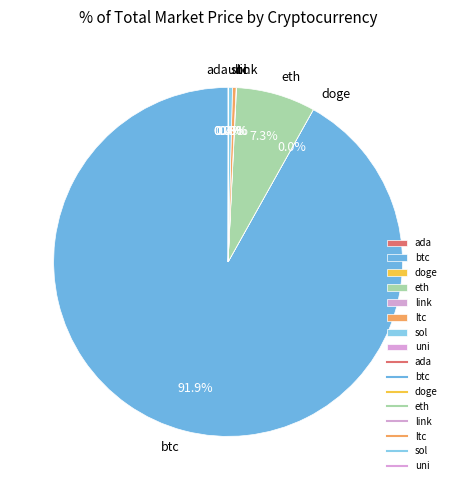

Approximately how many times larger is the value at eth compared to sol?

20.0